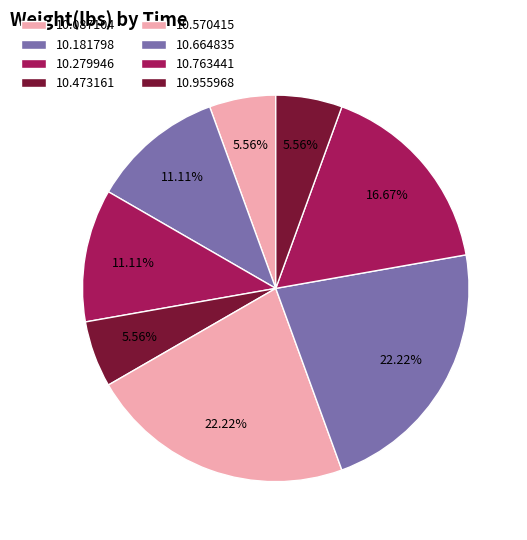

Count the number of slices in the pie.

8